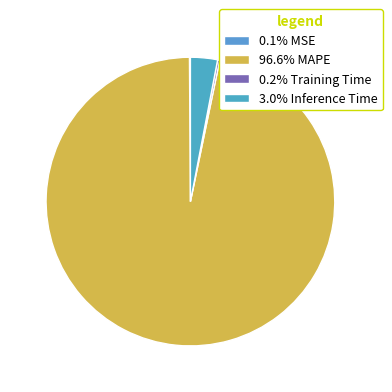

Count the number of slices in the pie.

4